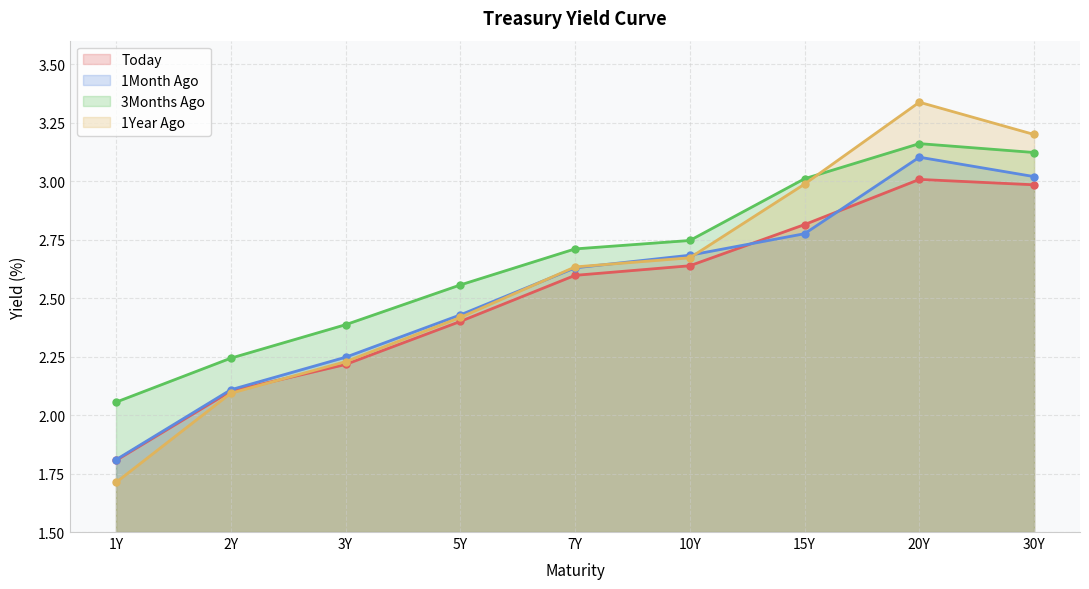

Does the chart have visible grid lines?

Yes